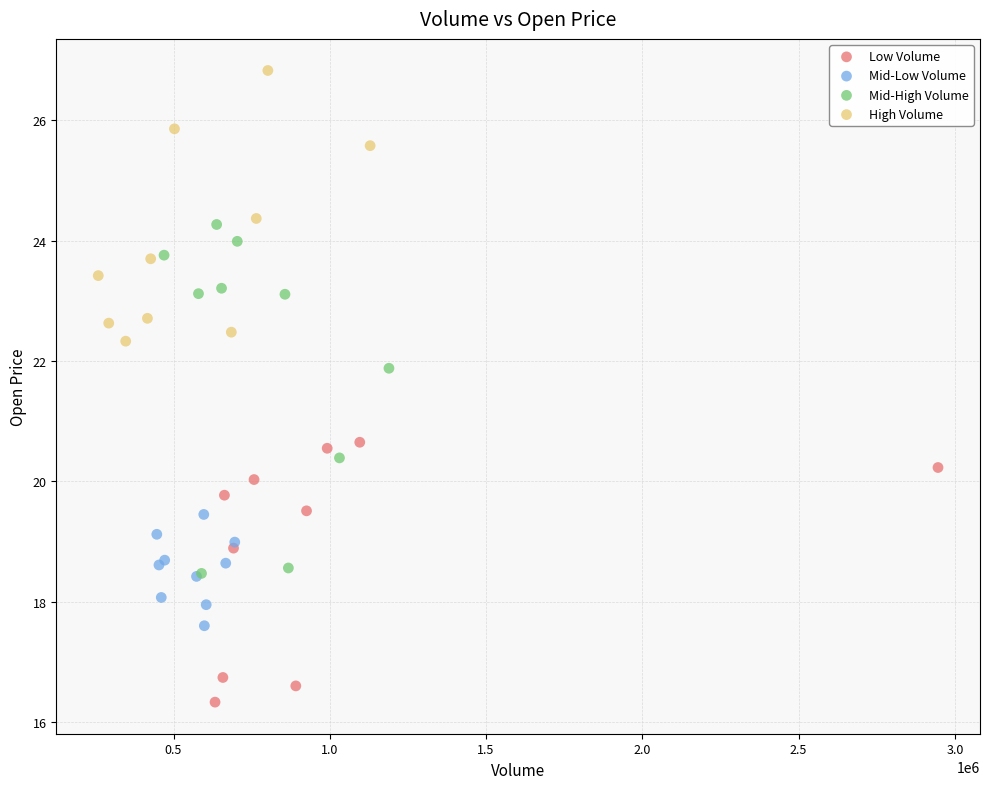

Which series has the largest Y range (max minus min)?

Mid-High Volume